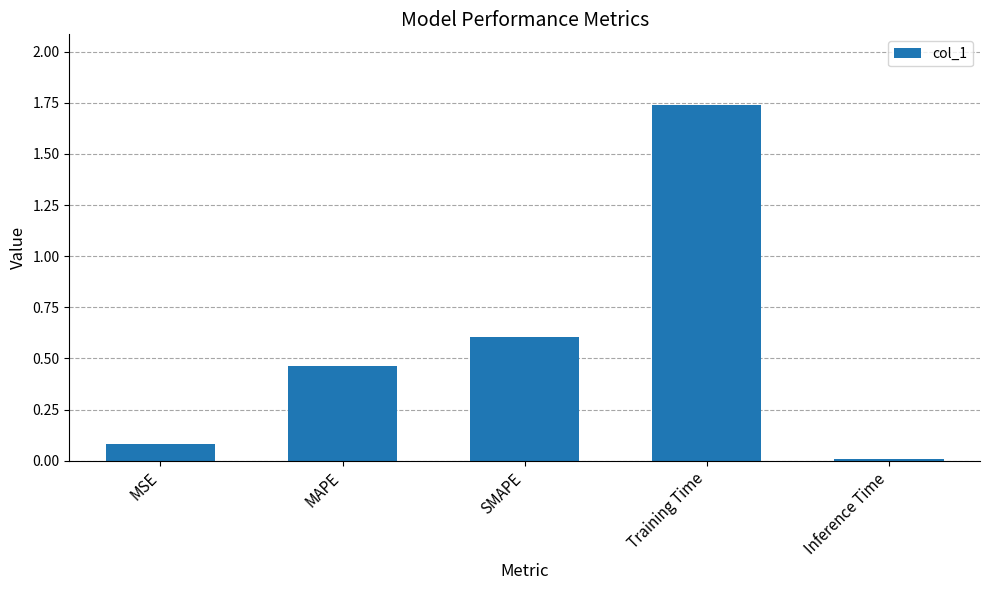

Which label corresponds to the largest value in the chart?

Training Time